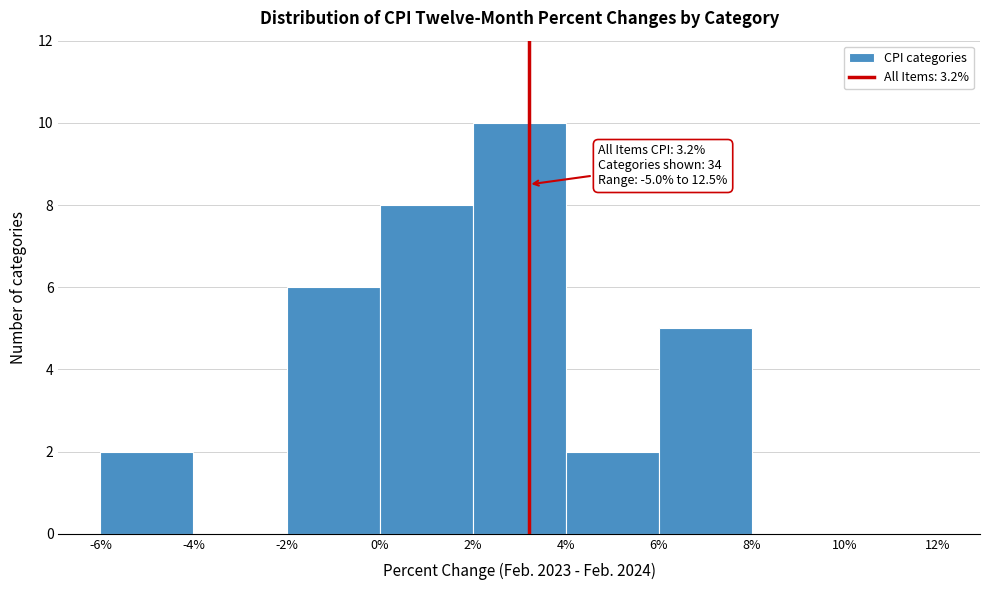

Over which range of the x-axis is the bar tallest?

2% to 4%